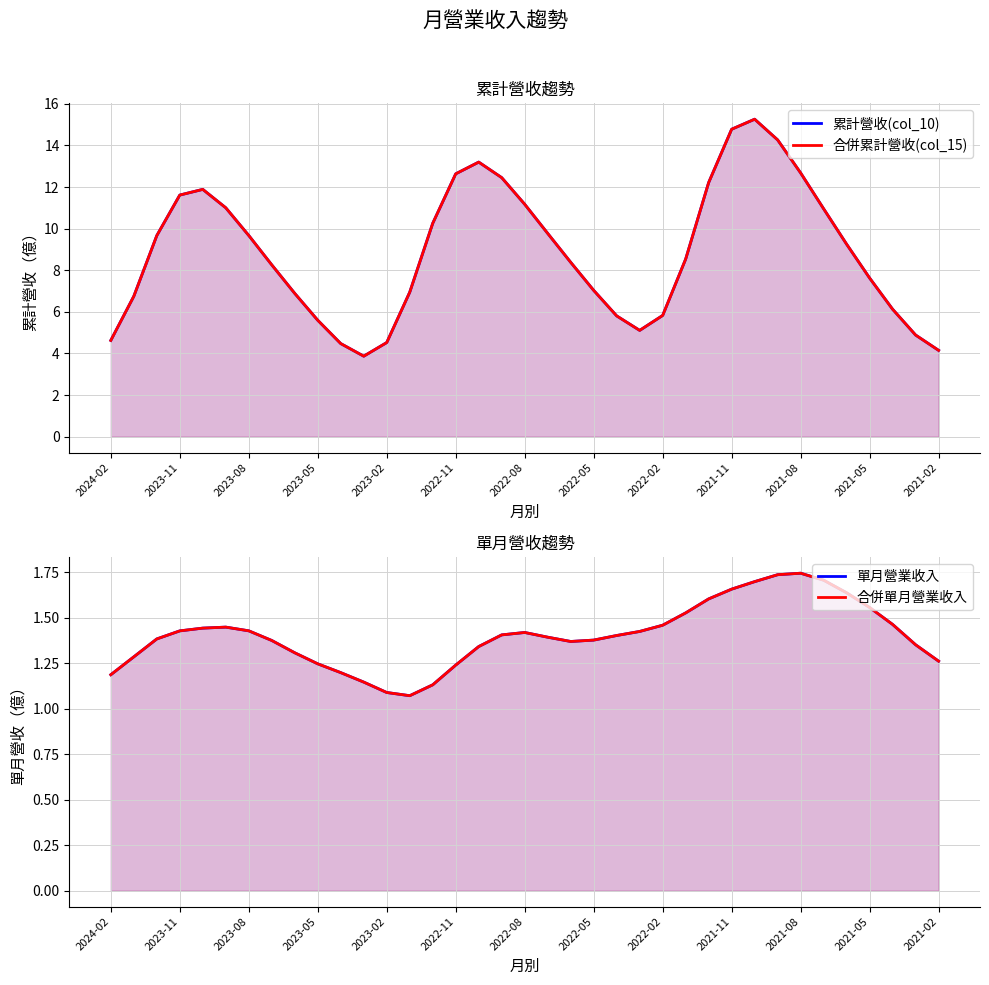

True or false: 合併單月營業收入 and 合併累計營收(col_15) intersect in this chart.

False